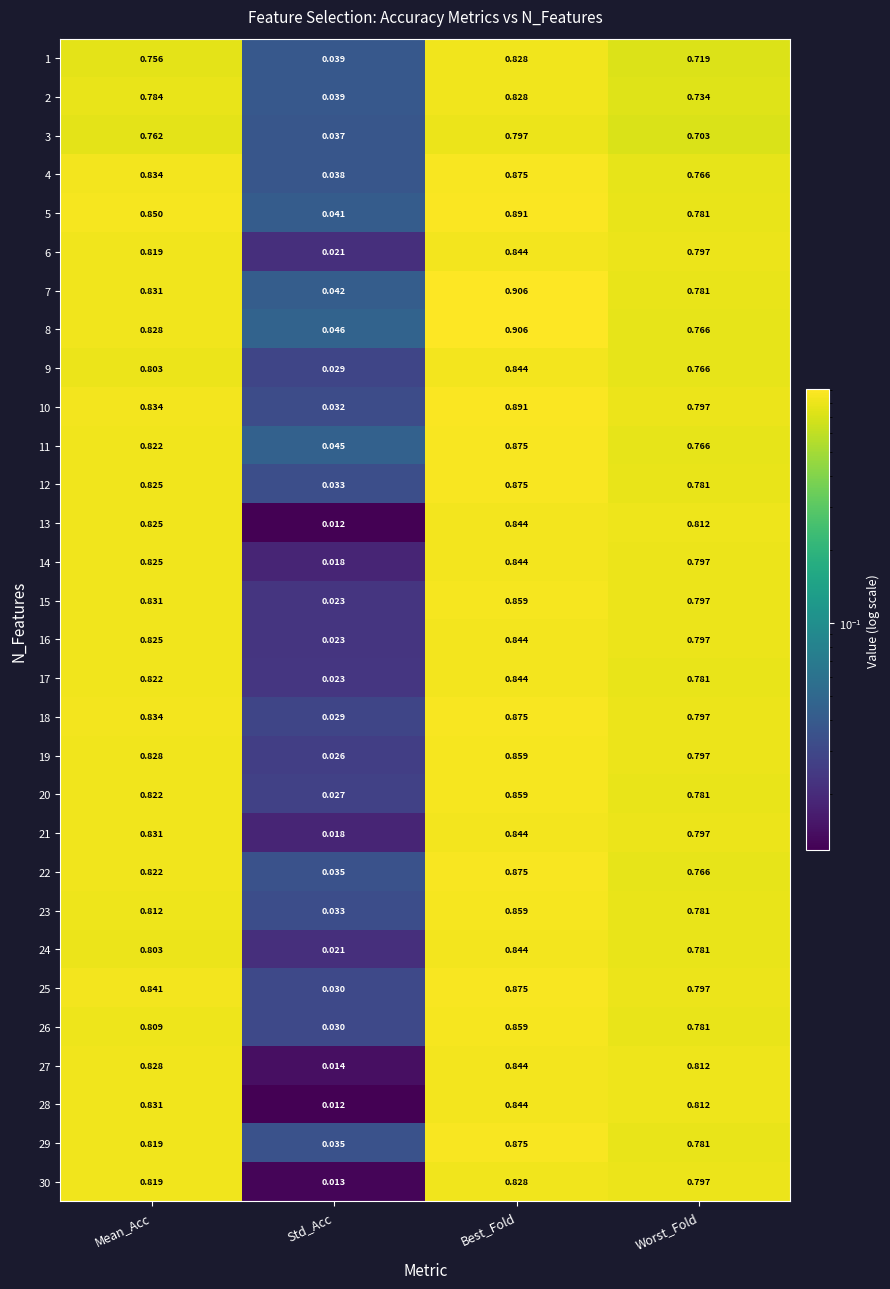

Which series has the largest total across all categories?

5